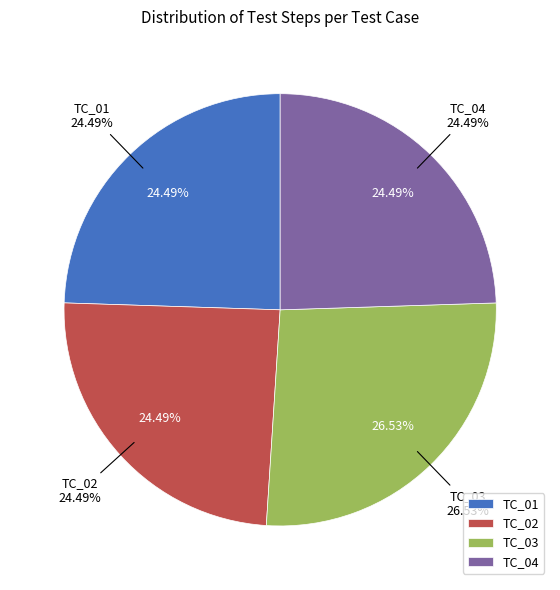

Combined, do TC_01 and TC_03 account for over 50%?

Yes